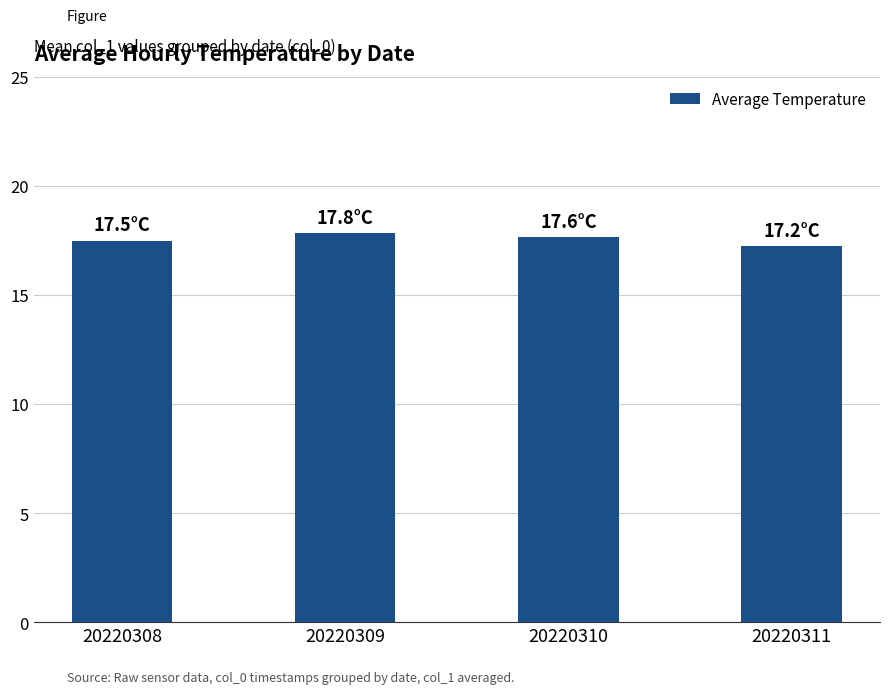

How many data points does each series have?

4